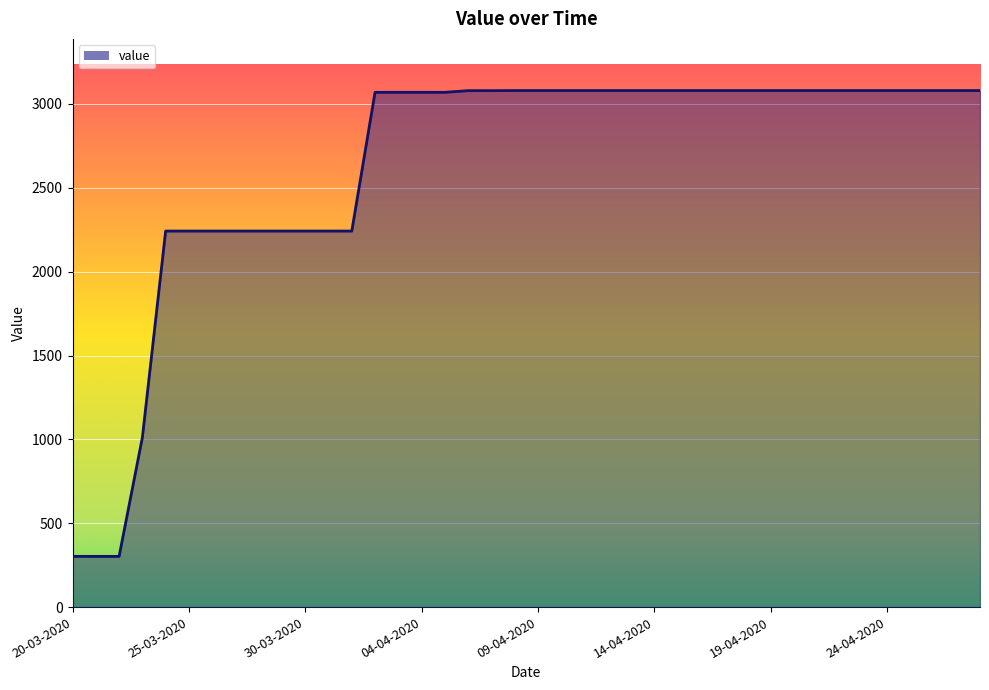

Does the chart have visible grid lines?

Yes